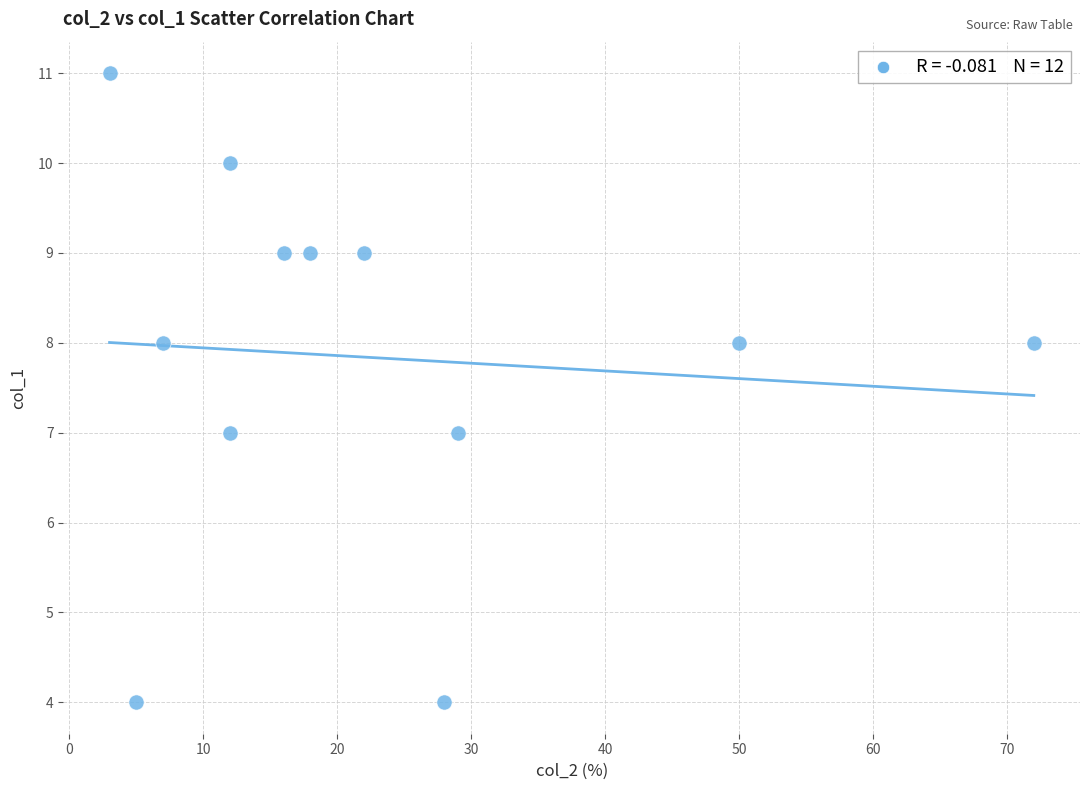

What is the range of Y values (max minus min)?

7